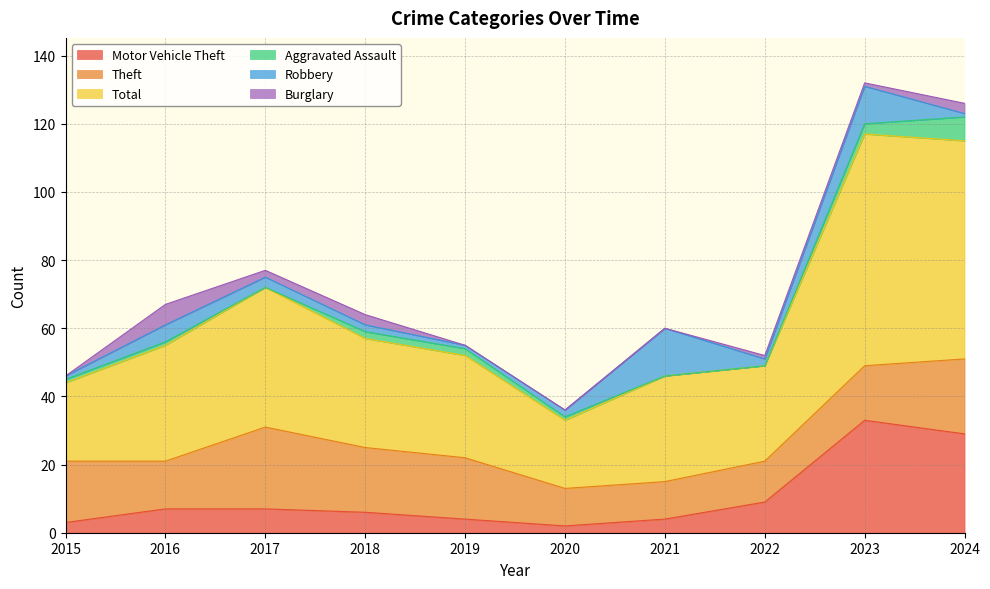

What is the value of the Motor Vehicle Theft point at the 6th from the left?

2